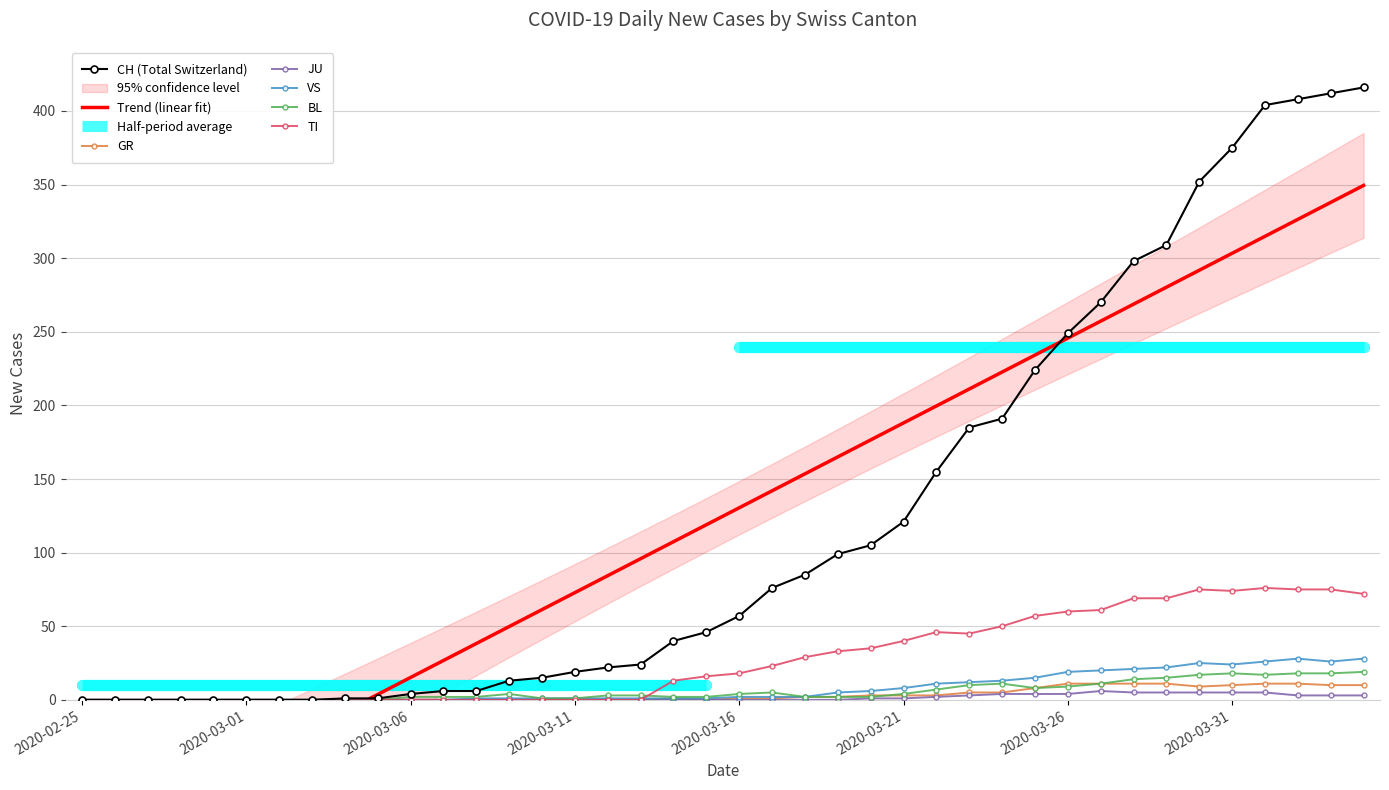

What is the sum of all JU values?

59